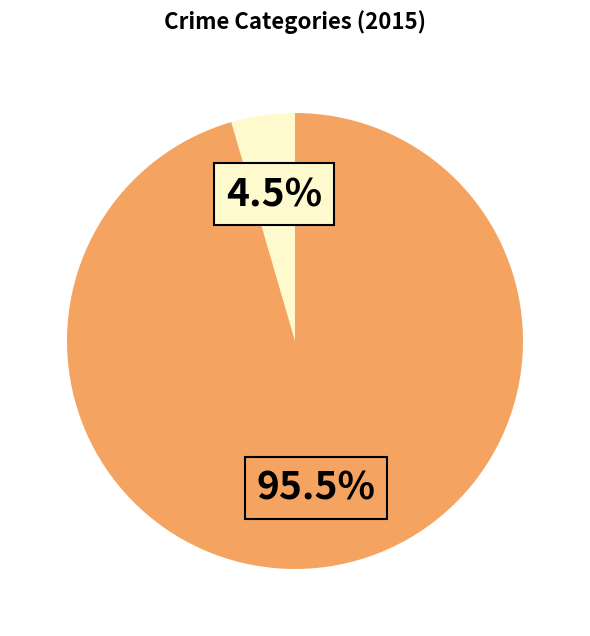

Does any single category account for the majority?

Yes